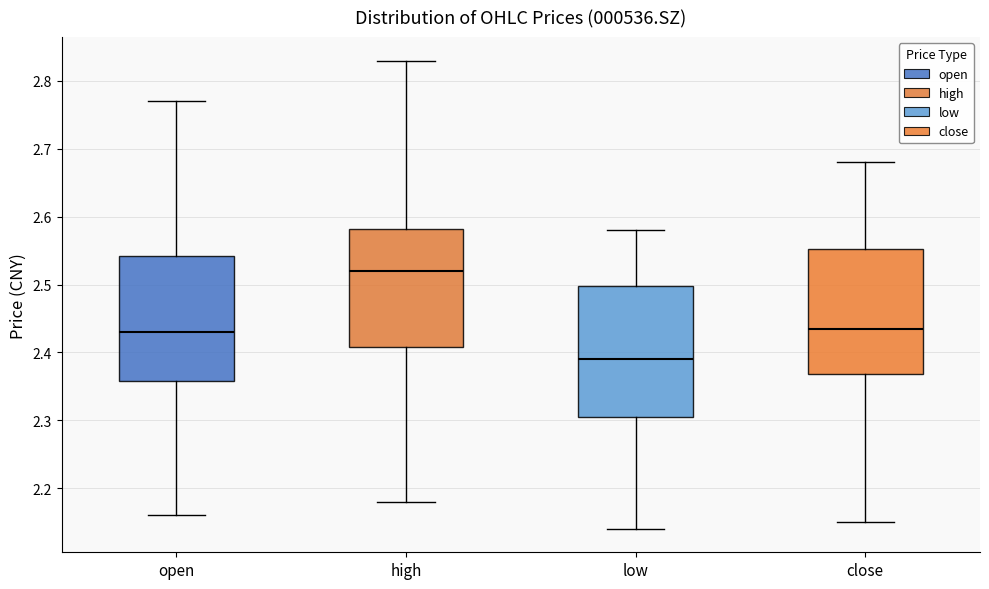

Which box has the highest median line?

high